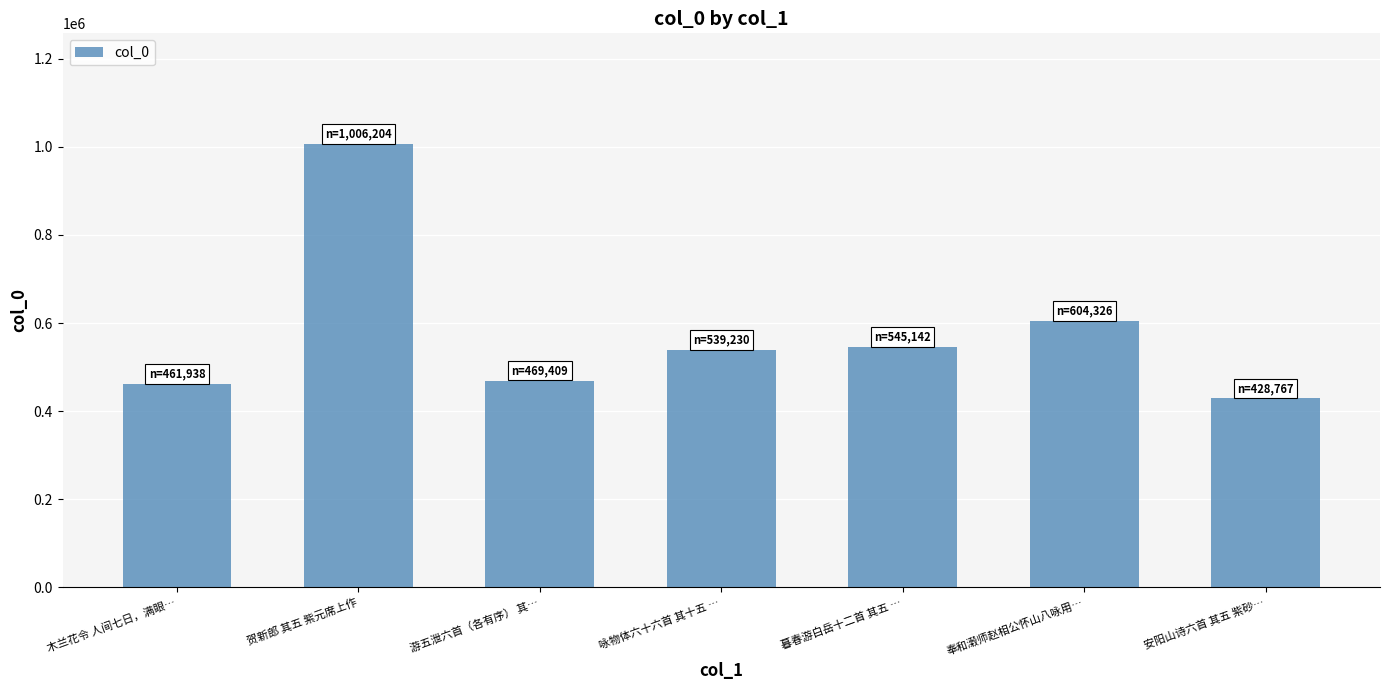

Which has a higher value, 木兰花令 人间七日，满眼… or 咏物体六十六首 其十五 …?

咏物体六十六首 其十五 …